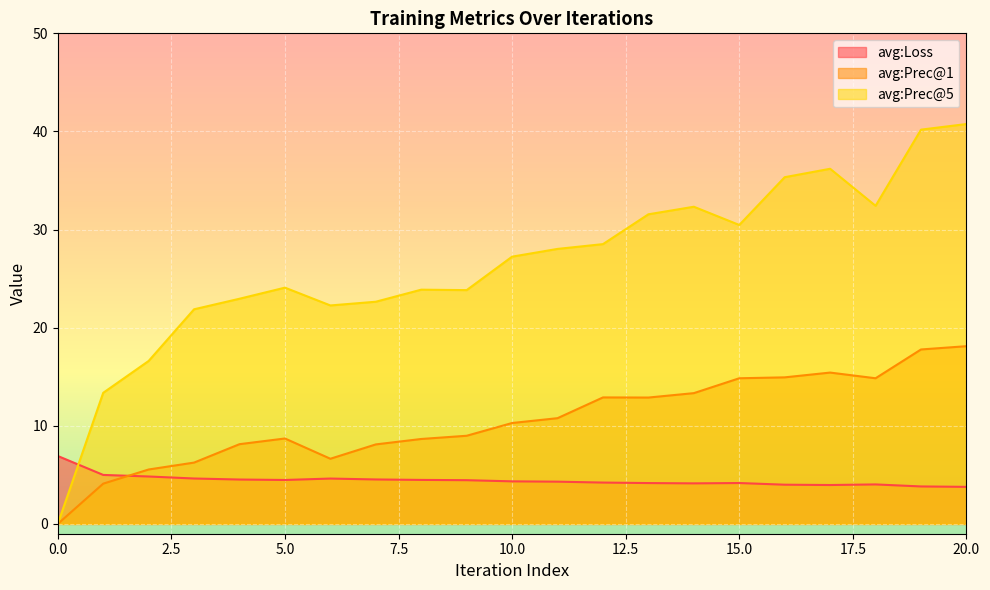

True or false: avg:Prec@1 and avg:Prec@5 intersect in this chart.

False